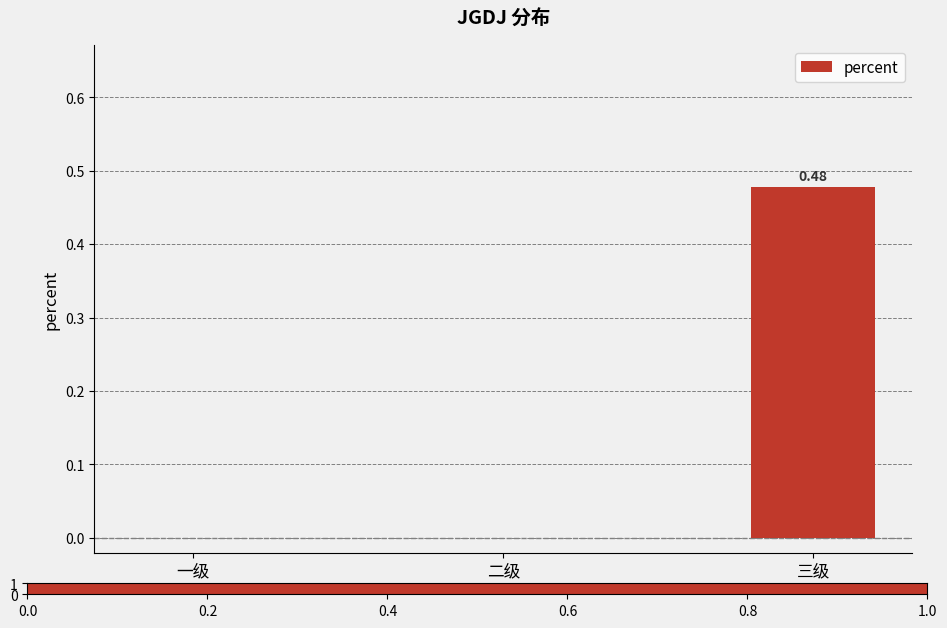

At which category does the chart reach its peak across all series?

三级